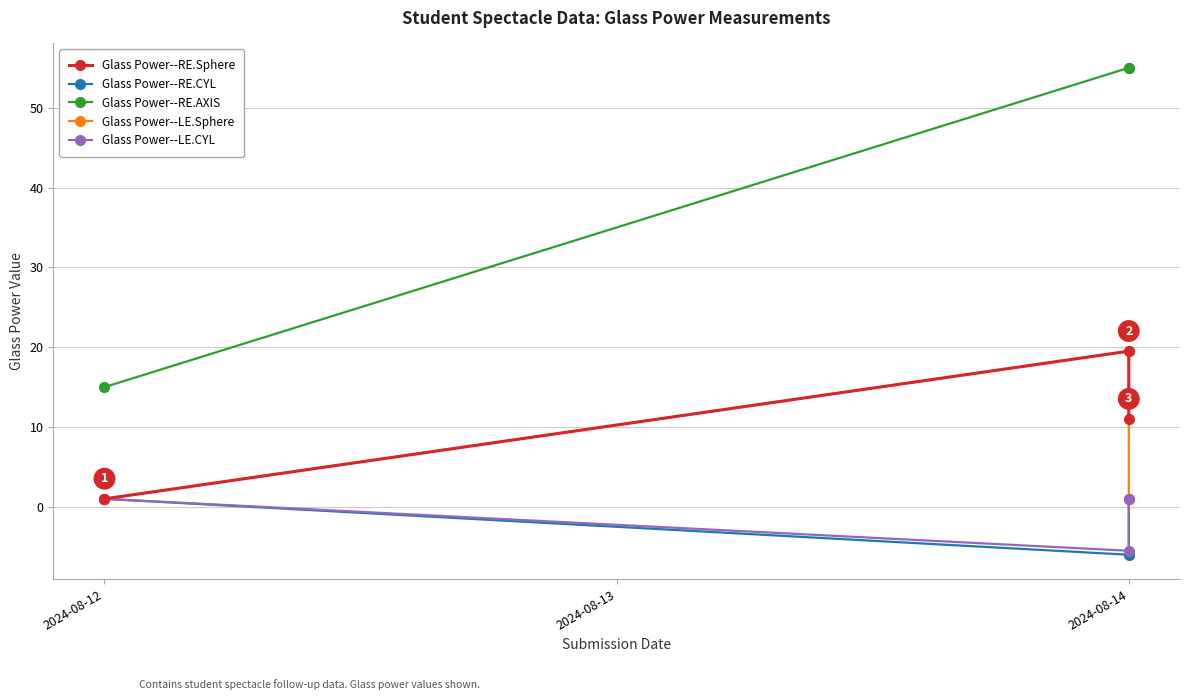

Where is Glass Power--RE.Sphere nearest to the value 10?

2024-08-14